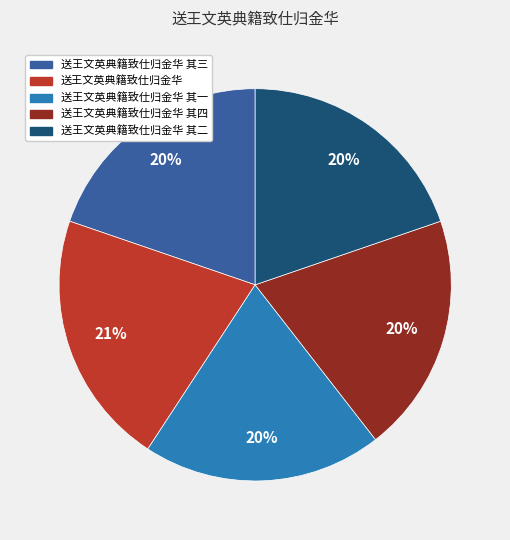

Is there any slice that represents more than half of the pie?

No